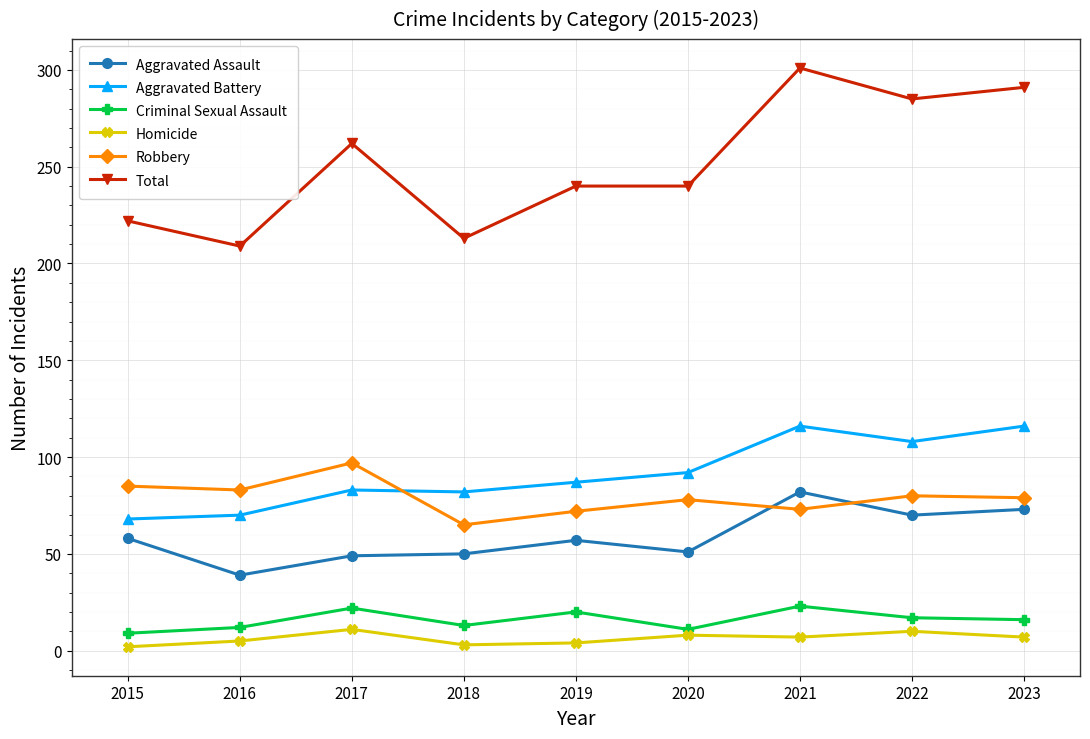

Rank the series at 2022 from lowest to highest value.

Homicide, Criminal Sexual Assault, Aggravated Assault, Robbery, Aggravated Battery, Total